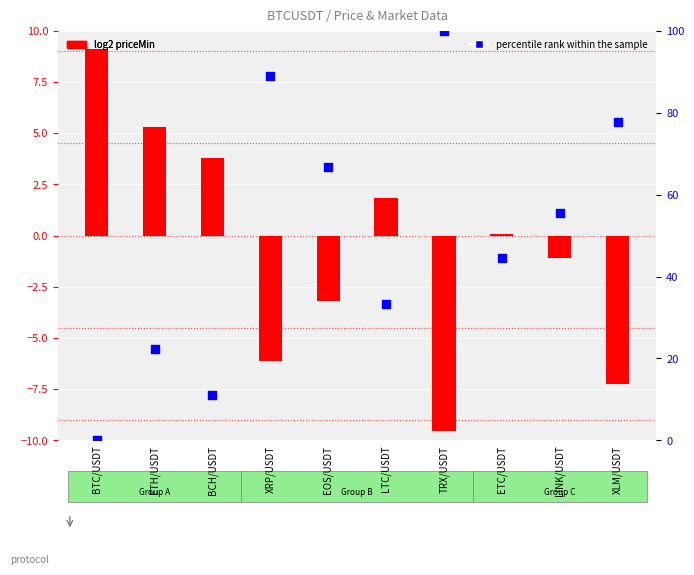

What are all the series names shown in the legend?

log2 priceMin, percentile rank within the sample